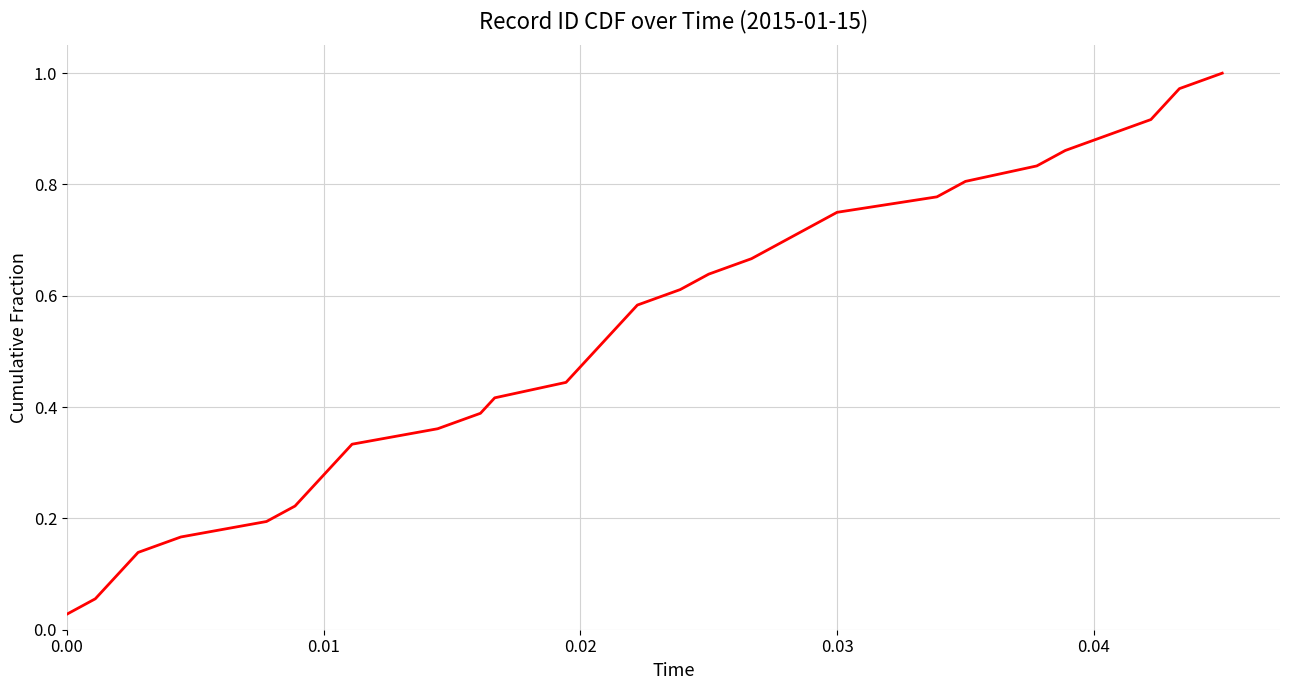

Does the chart have visible grid lines?

Yes